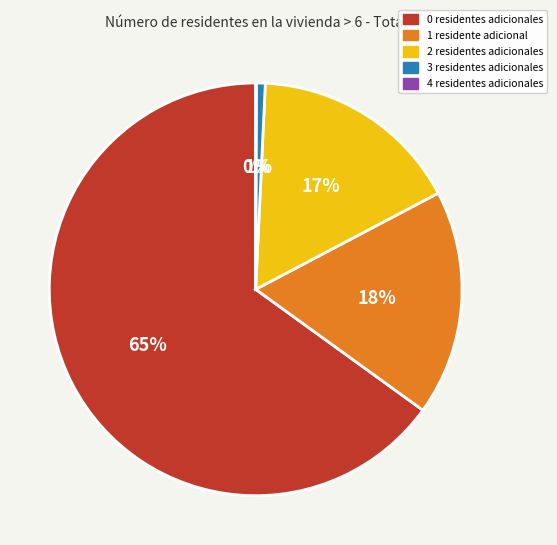

Is there a majority slice in this chart?

Yes